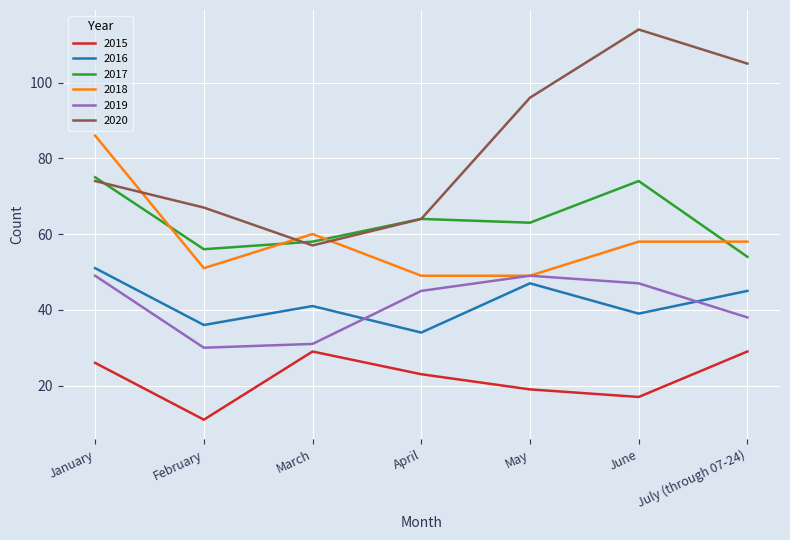

What is the lowest value of the 2020 series?

57